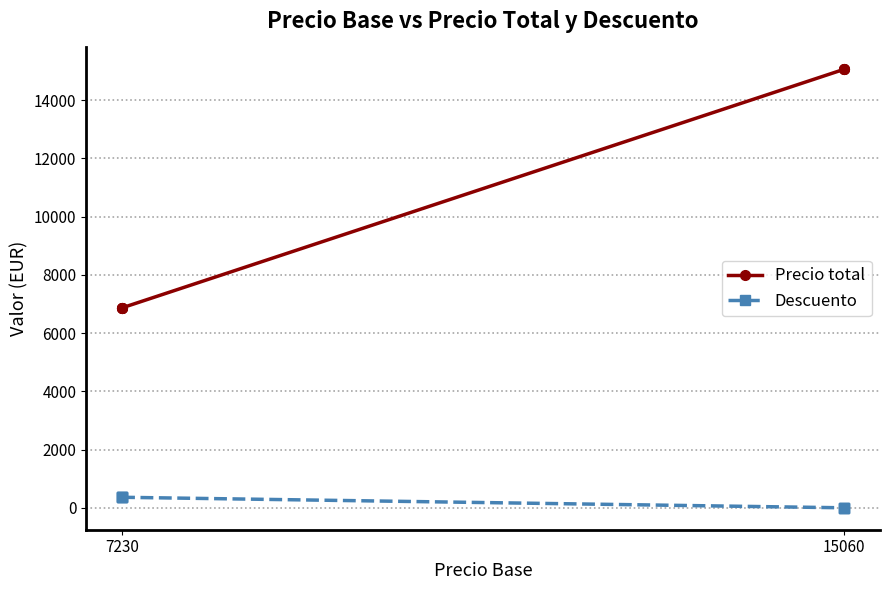

Is it true that Descuento equals 525.7 at 7230?

False